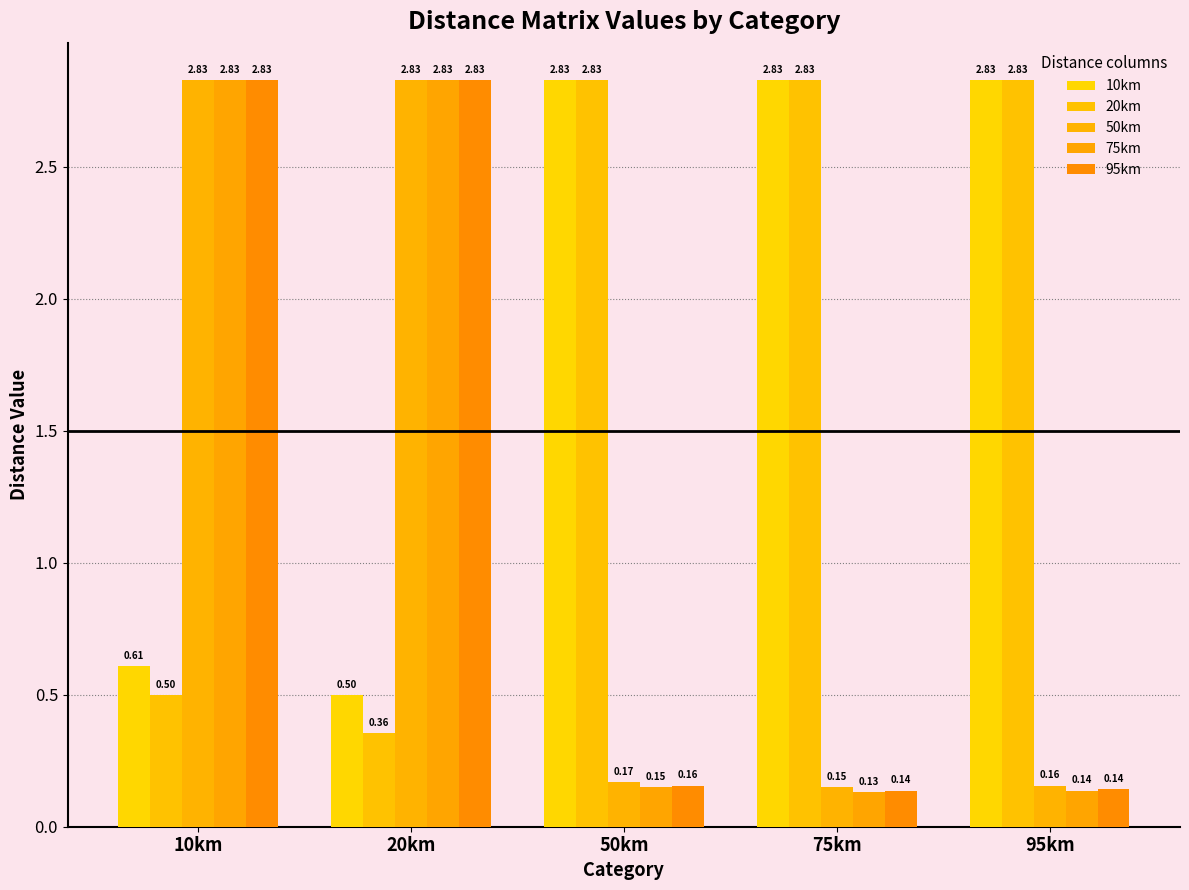

What is the value of the 75km bar at the 5th from the left?

0.1